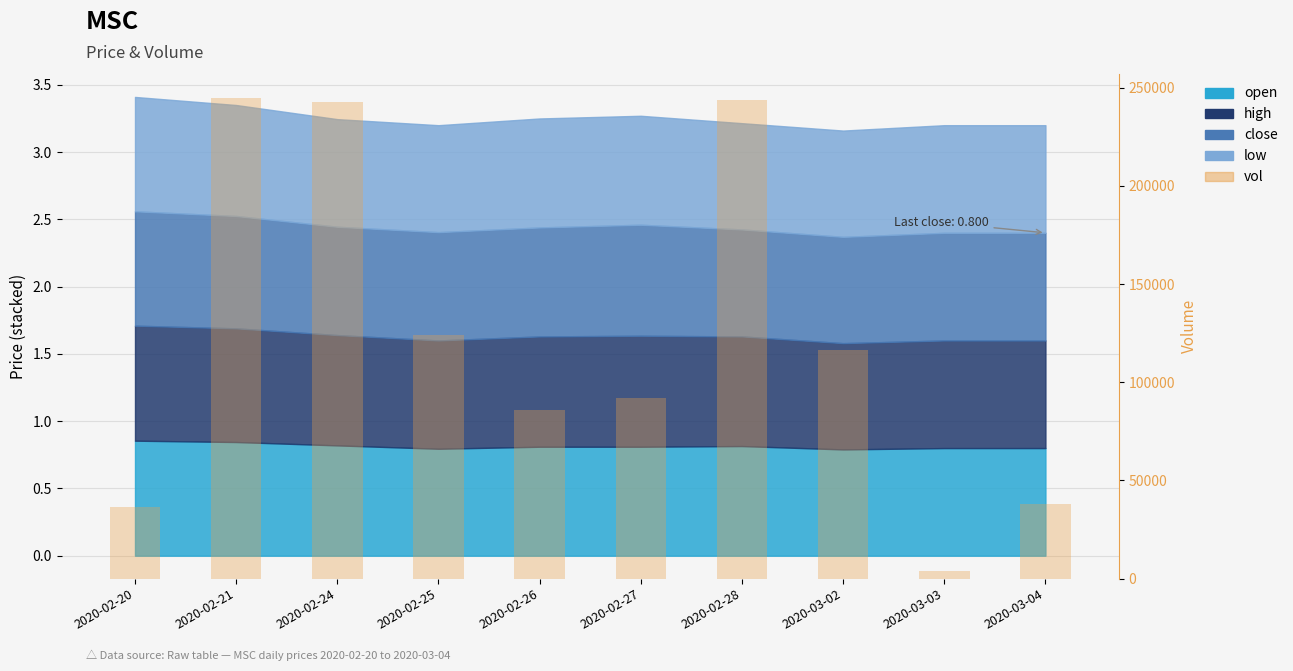

Approximately how many times larger is the value at 2020-02-21 compared to 2020-02-25?

2.0